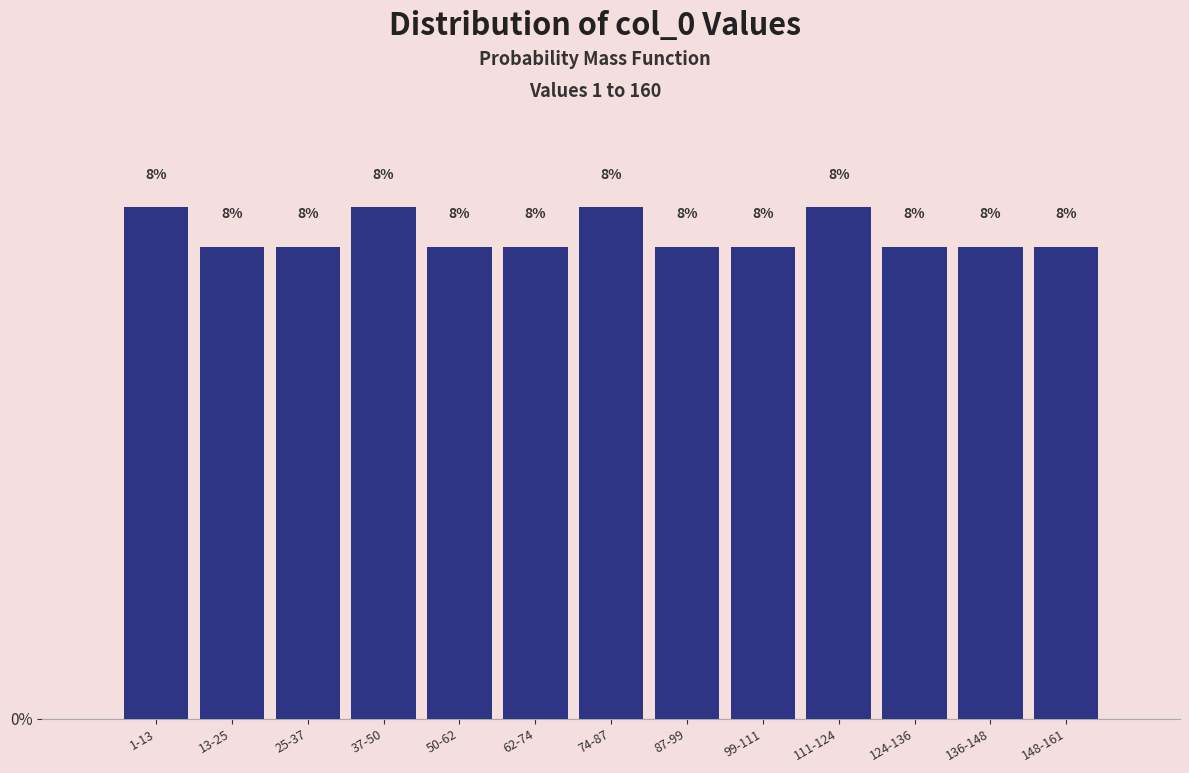

How many bars are there in total?

13